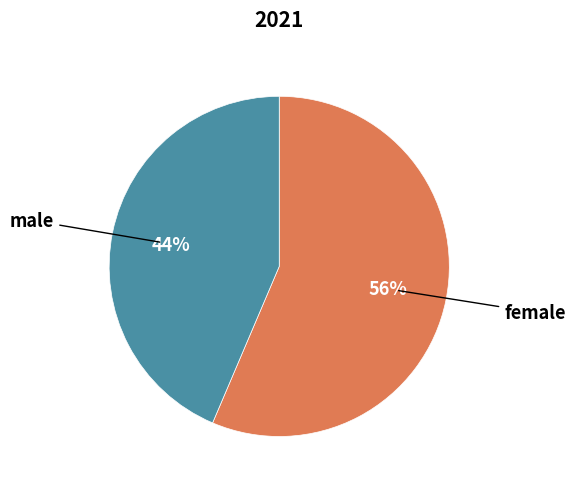

Rank the categories by value from highest to lowest.

female, male